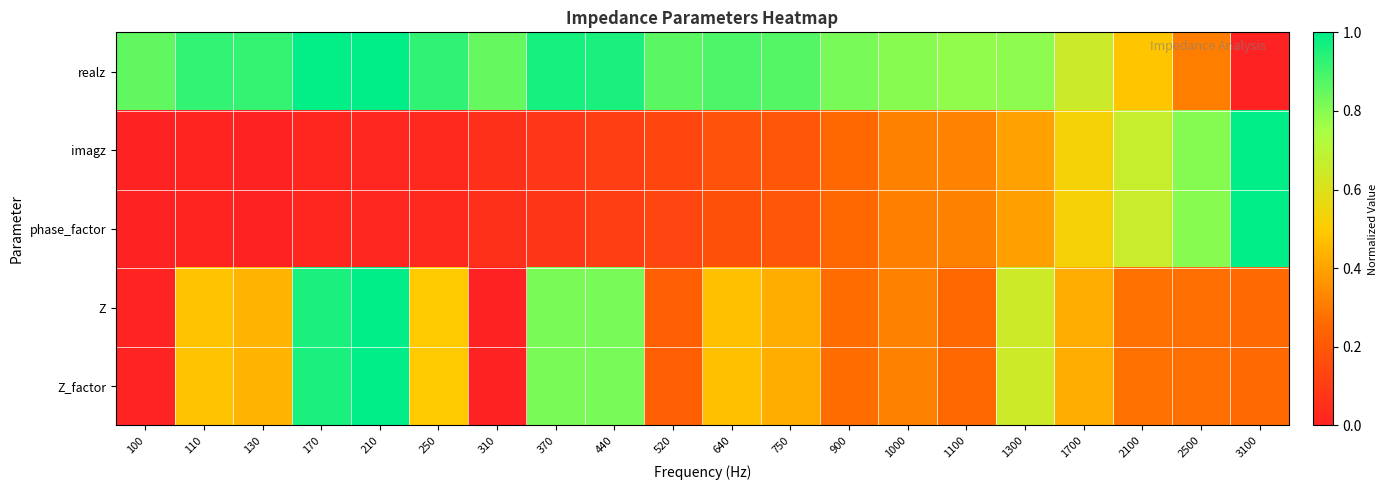

Reading left to right, transcribe all the data shown in this chart.

realz: 100=0.9	110=0.9	130=0.9	170=1.0	210=1.0	250=0.9	310=0.9	370=1.0	440=1.0	520=0.9	640=0.9	750=0.9	900=0.8	1000=0.8	1100=0.8	1300=0.8	1700=0.6	2100=0.5	2500=0.3	3100=0.0
imagz: 100=0.0	110=0.0	130=0.0	170=0.0	210=0.0	250=0.0	310=0.1	370=0.1	440=0.1	520=0.1	640=0.2	750=0.2	900=0.3	1000=0.3	1100=0.3	1300=0.4	1700=0.5	2100=0.7	2500=0.8	3100=1.0
phase_factor: 100=0.0	110=0.0	130=0.0	170=0.0	210=0.0	250=0.0	310=0.1	370=0.1	440=0.1	520=0.1	640=0.2	750=0.2	900=0.3	1000=0.3	1100=0.3	1300=0.4	1700=0.5	2100=0.7	2500=0.8	3100=1.0
Z: 100=0.0	110=0.5	130=0.4	170=1.0	210=1.0	250=0.5	310=0.0	370=0.8	440=0.8	520=0.2	640=0.5	750=0.4	900=0.3	1000=0.3	1100=0.3	1300=0.6	1700=0.4	2100=0.3	2500=0.3	3100=0.3
Z_factor: 100=0.0	110=0.5	130=0.4	170=1.0	210=1.0	250=0.5	310=0.0	370=0.8	440=0.8	520=0.2	640=0.5	750=0.4	900=0.3	1000=0.3	1100=0.3	1300=0.6	1700=0.4	2100=0.3	2500=0.3	3100=0.3